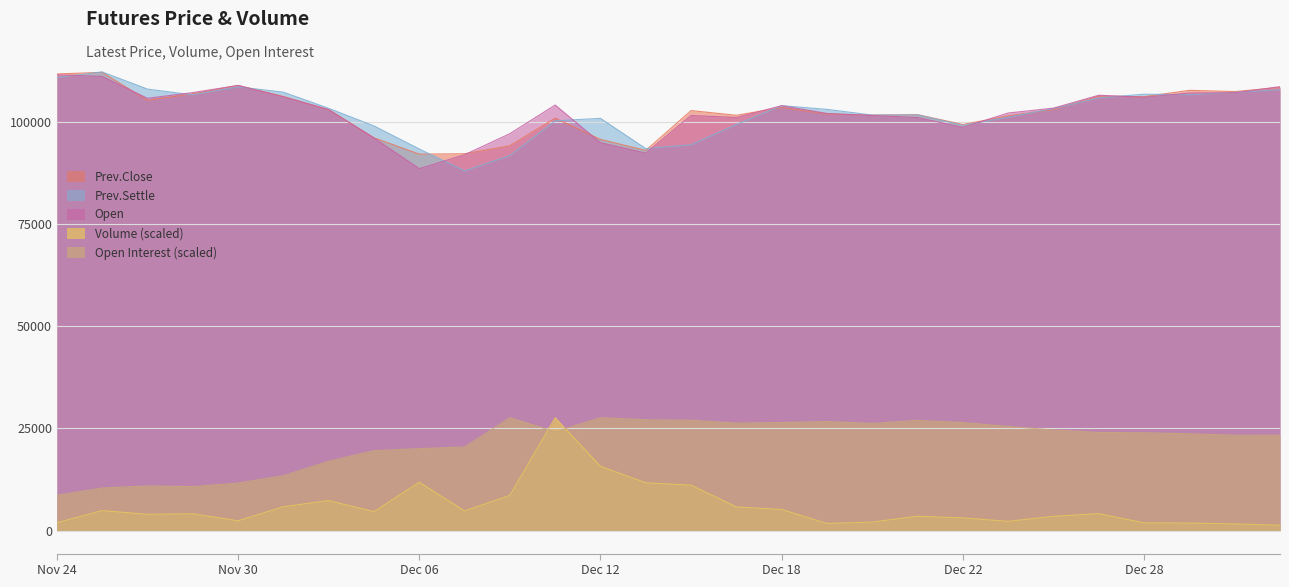

At which label is Prev.Settle closest to 100050?

Dec 11